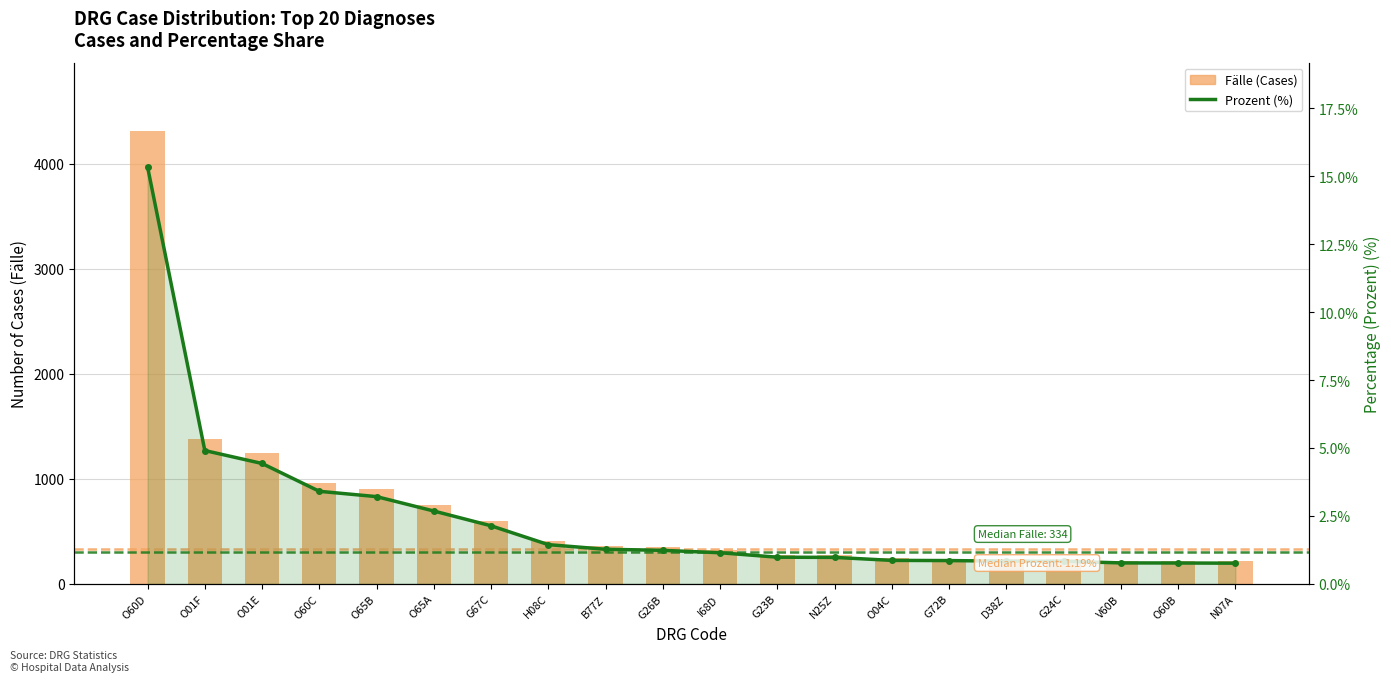

Is the value of Prozent (%) at O60B greater than the value of Fälle at V60B?

No